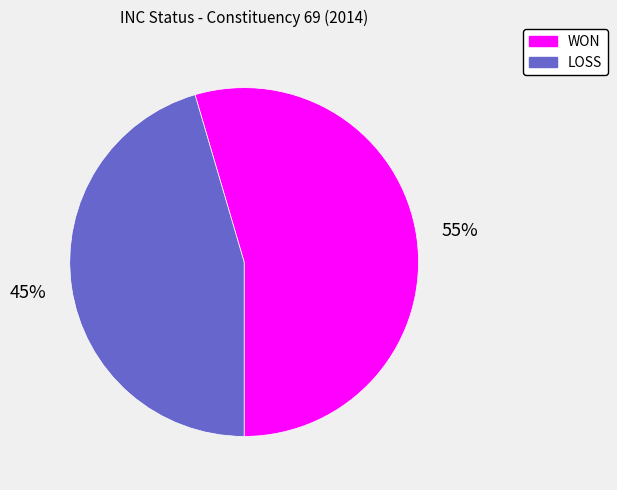

Do WON and LOSS together represent more than half of the pie?

Yes